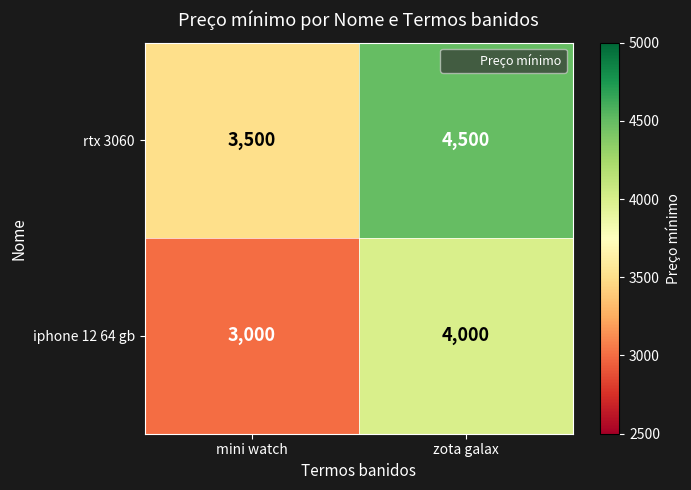

List the series in order of their peak value, lowest first.

iphone 12 64 gb, rtx 3060